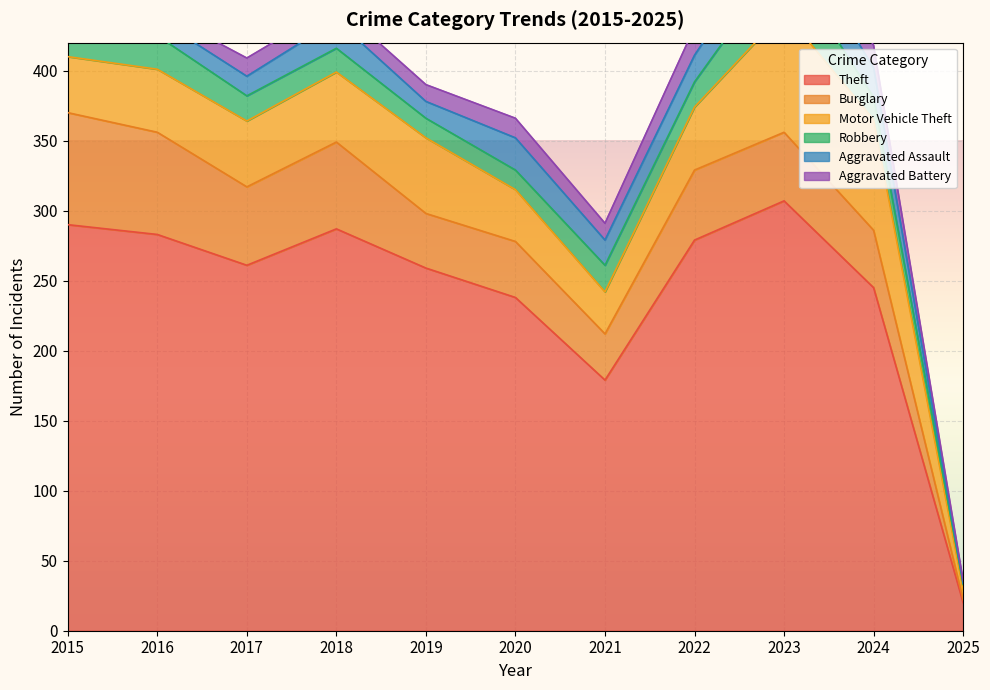

What is the spread (max minus min) of values at 2025?

19